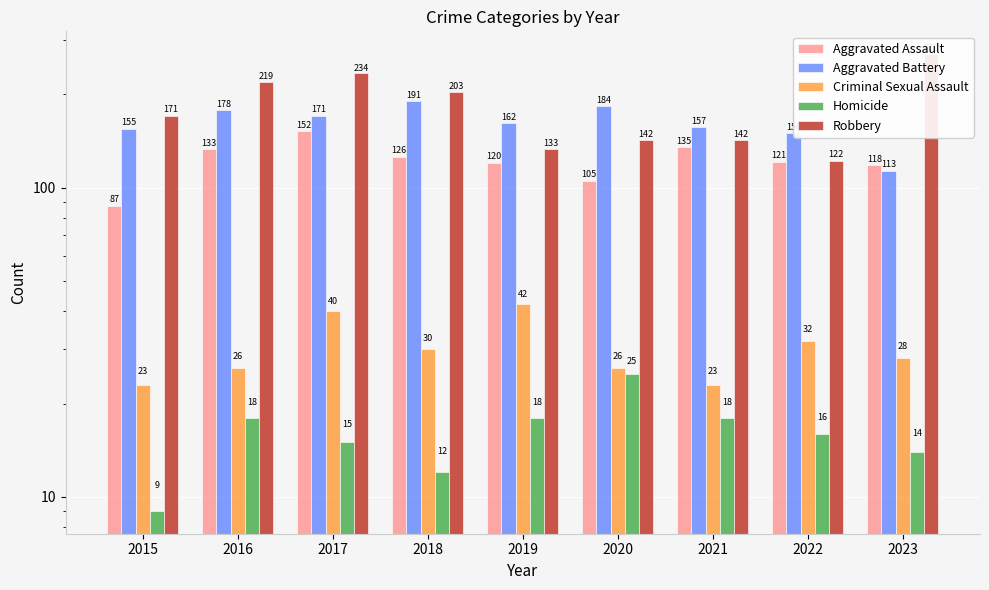

What is the value of the Homicide bar at the 6th from the left?

25